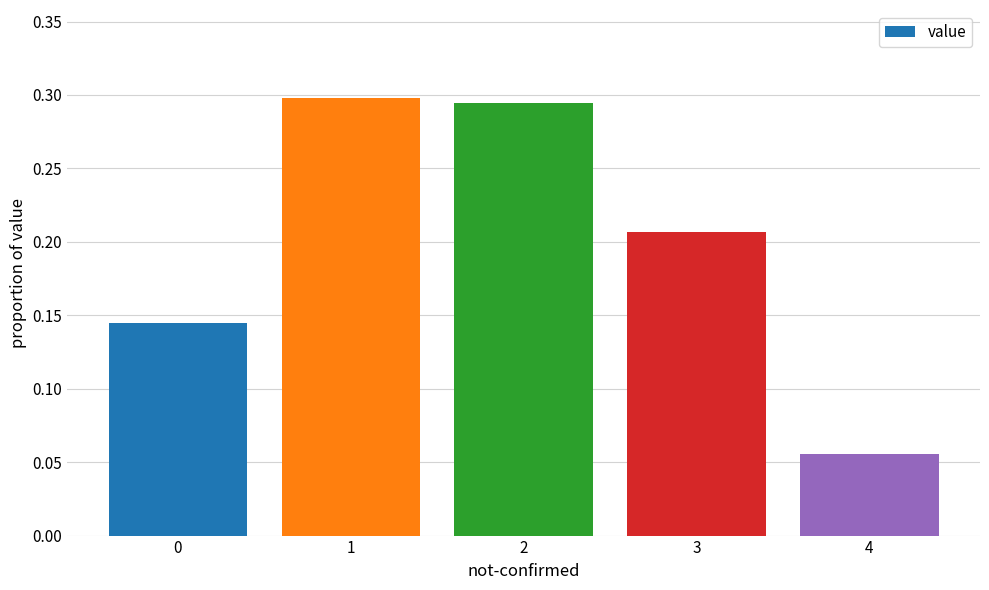

Where is the data nearest to the value 0?

4